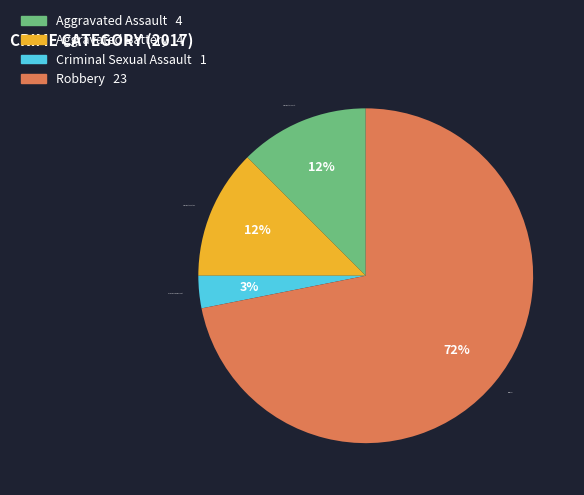

True or false: Criminal Sexual Assault accounts for 11% of the total.

False